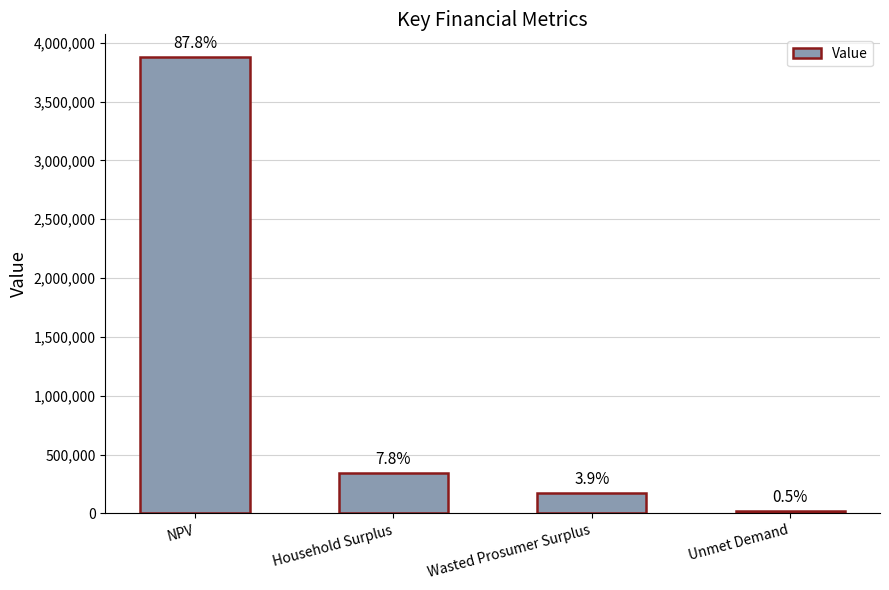

How many bars are there in total?

4